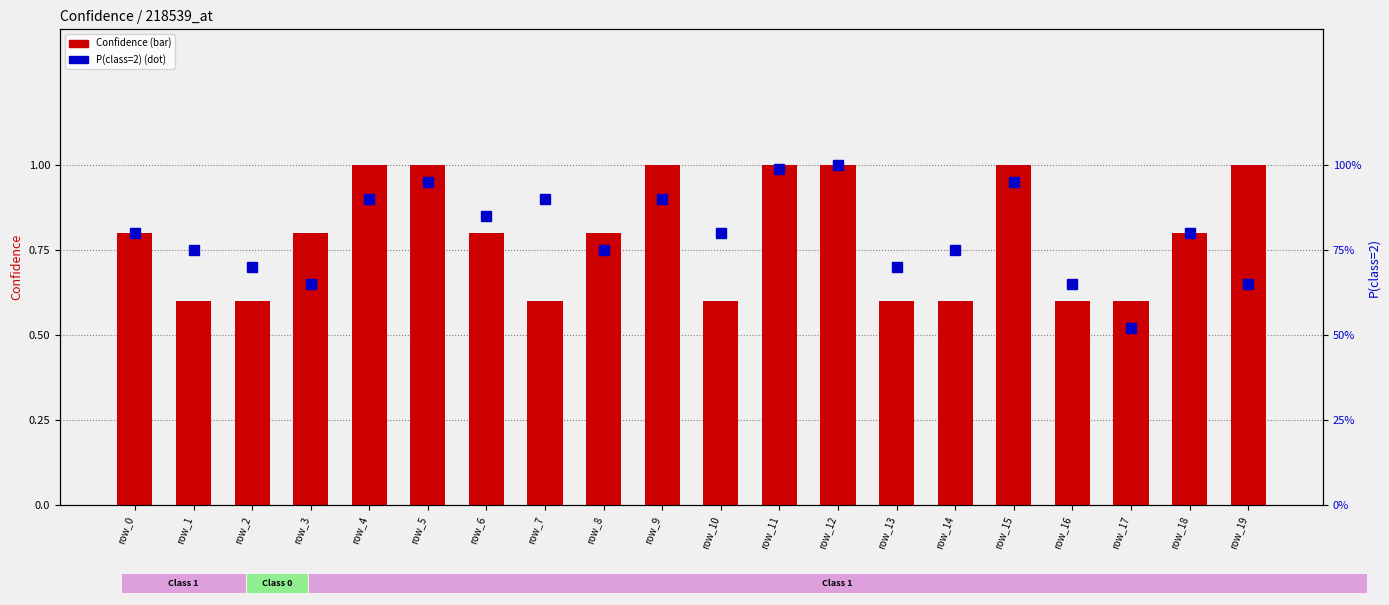

What is the total value across all series at row_3?

1.5